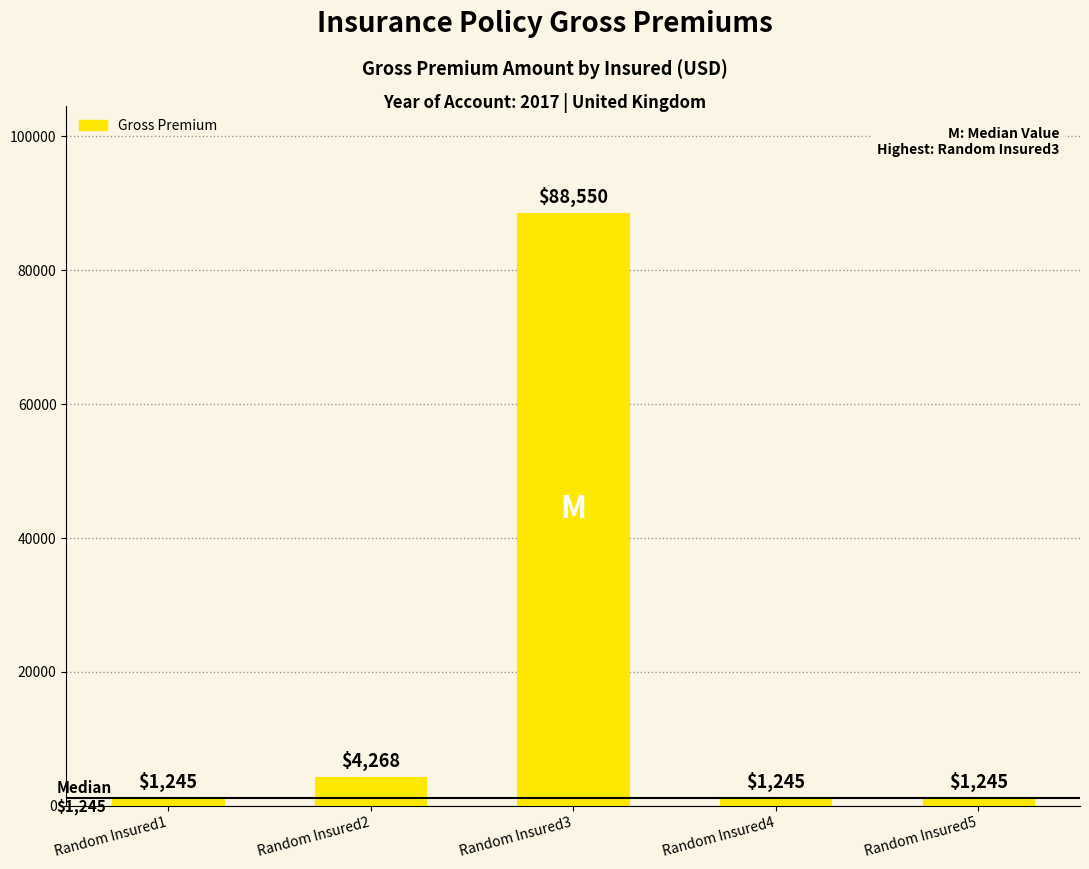

What is the average value?

19311